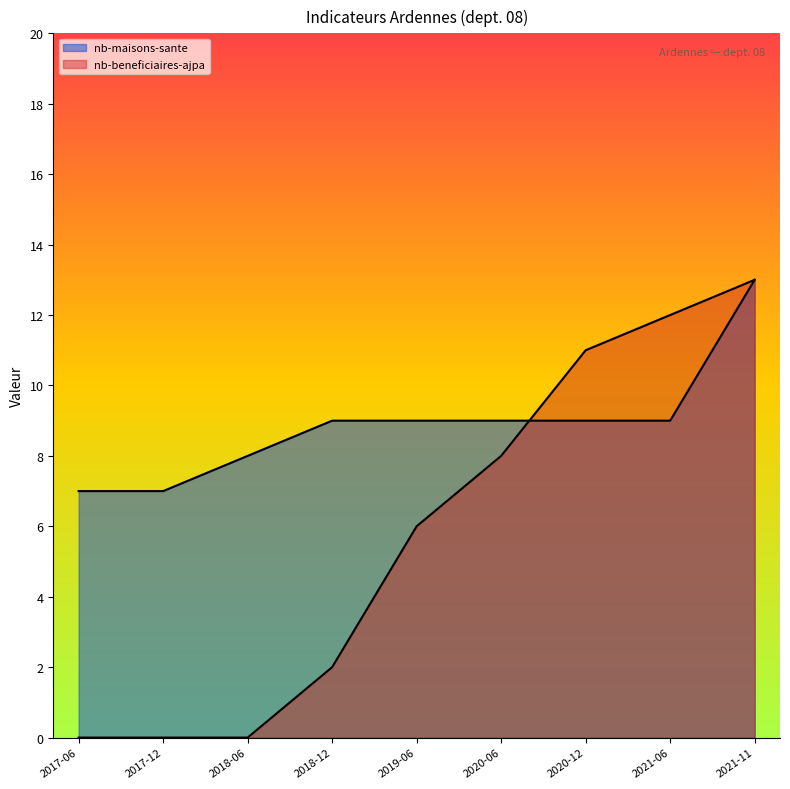

What is the value of the nb-beneficiaires-ajpa point at the 8th from the left?

12